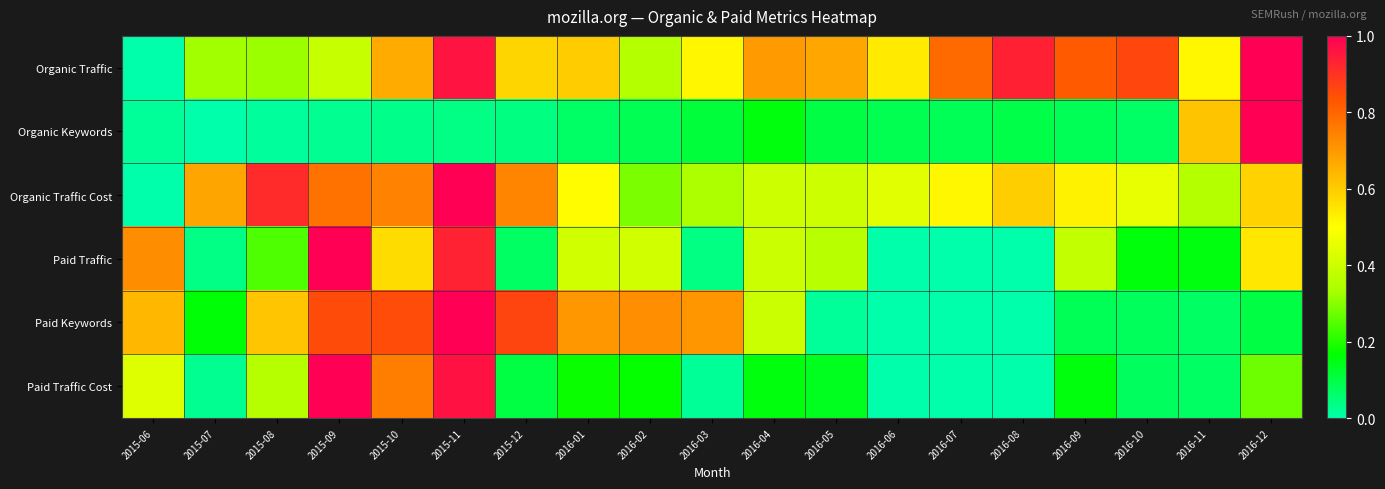

Which series has the largest total across all categories?

Organic Traffic